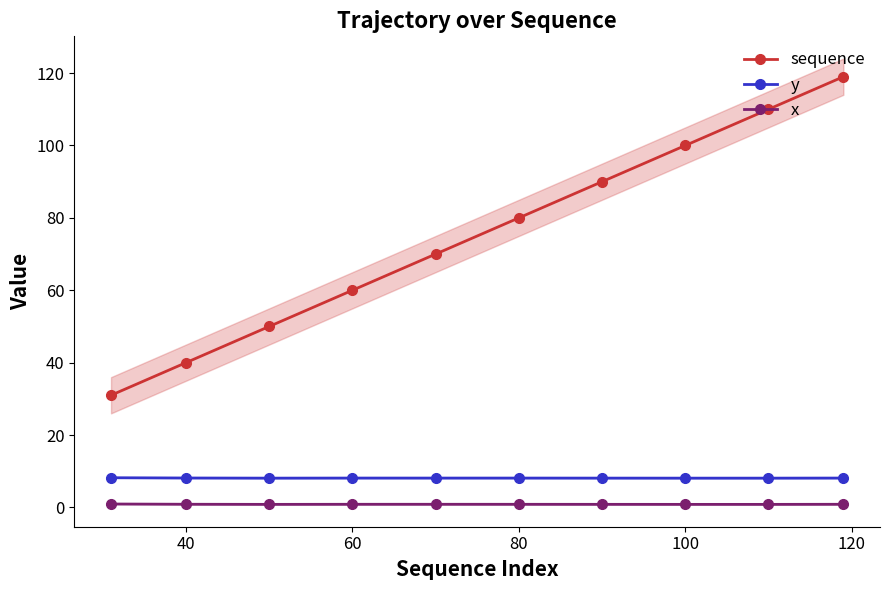

Does the chart have visible grid lines?

No